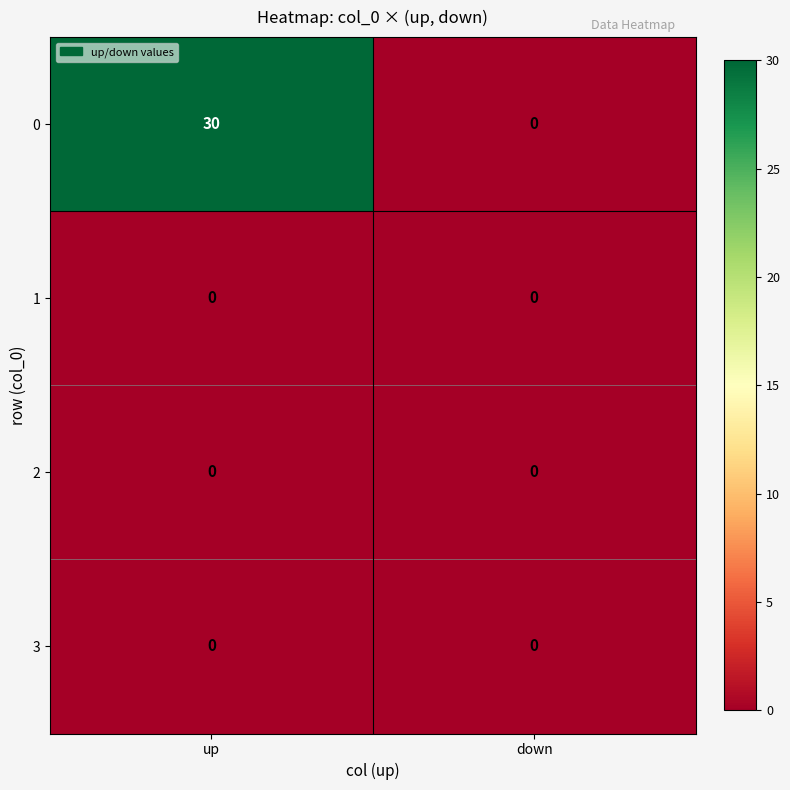

What is the sum of all 0 values?

30